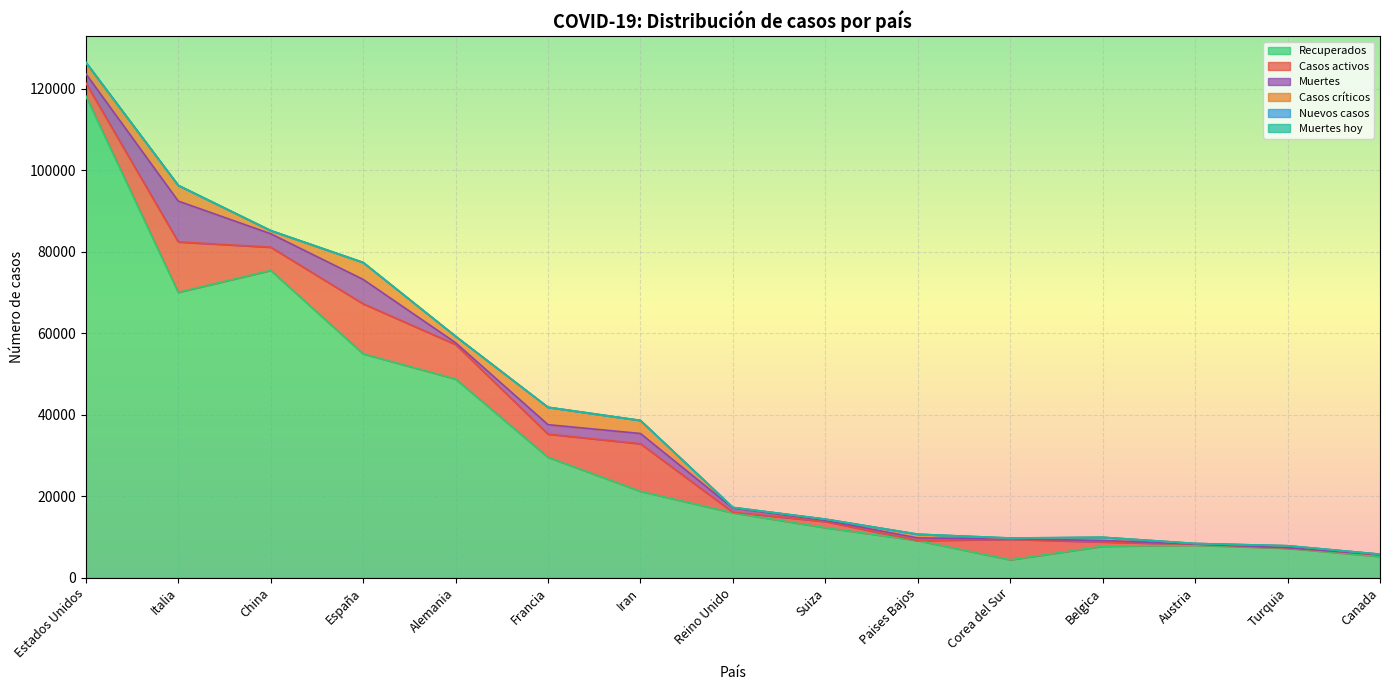

Between Estados Unidos and Reino Unido, which series saw the biggest shift?

Recuperados